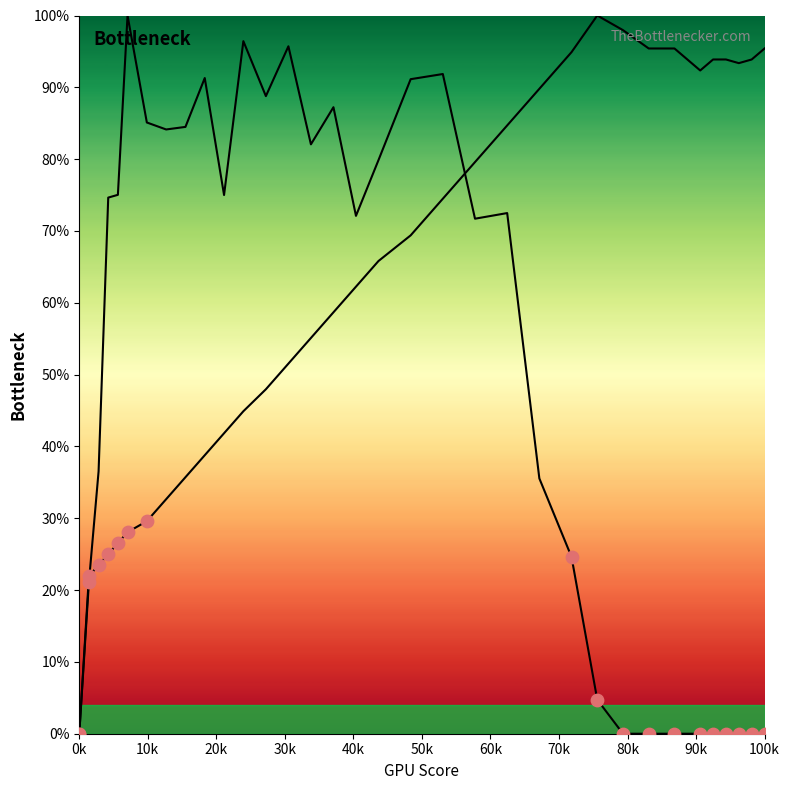

How many lines are shown in the chart?

2